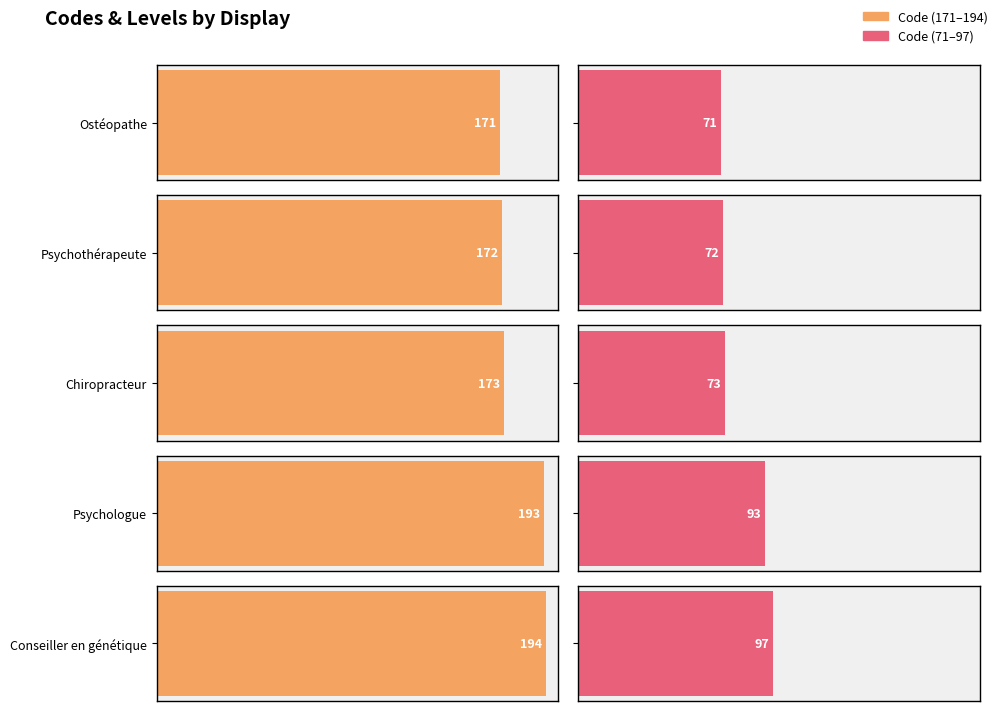

What position from the right is Psychologue(93)?

2